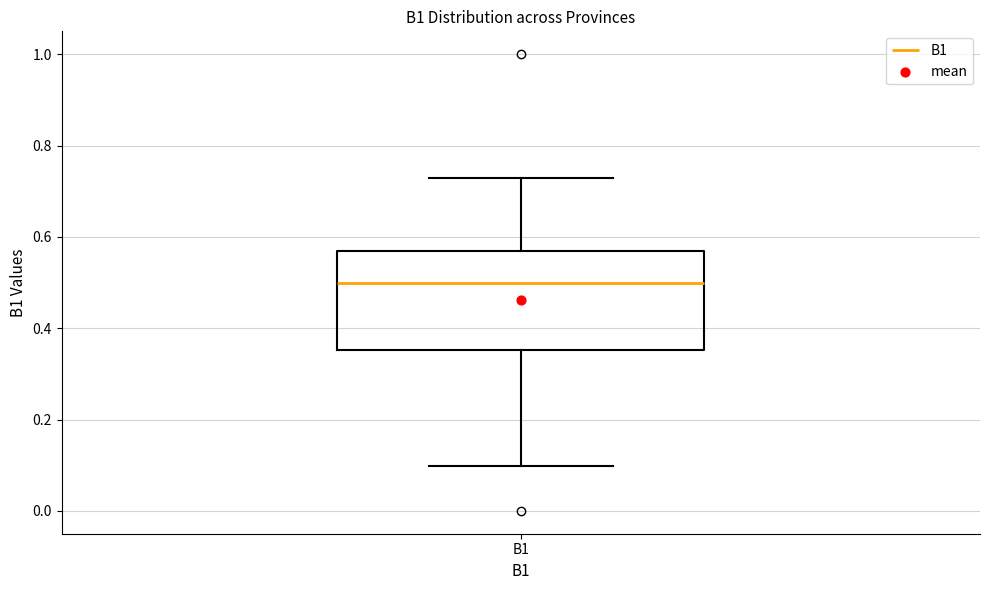

Transcribe this box plot: give where the median line is, the range the box spans, and where the two whiskers end, as read against the y-axis. The values are not printed on the chart, so give them approximately, as read against the axis.

median 0.50, box 0.36 to 0.56, whiskers 0.10 to 0.72